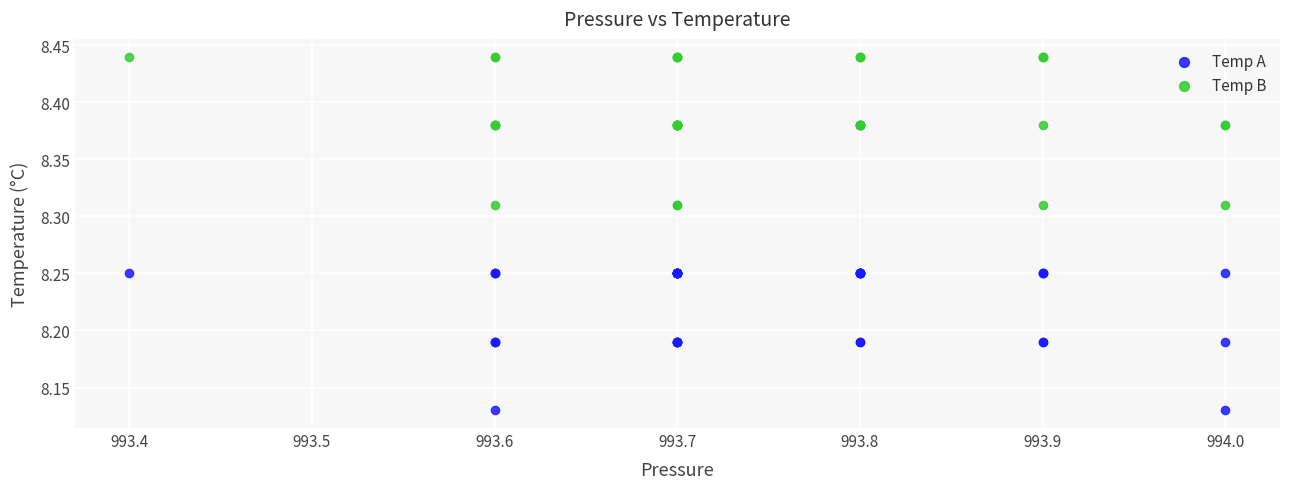

What are all the series names shown in the legend?

Temp A, Temp B